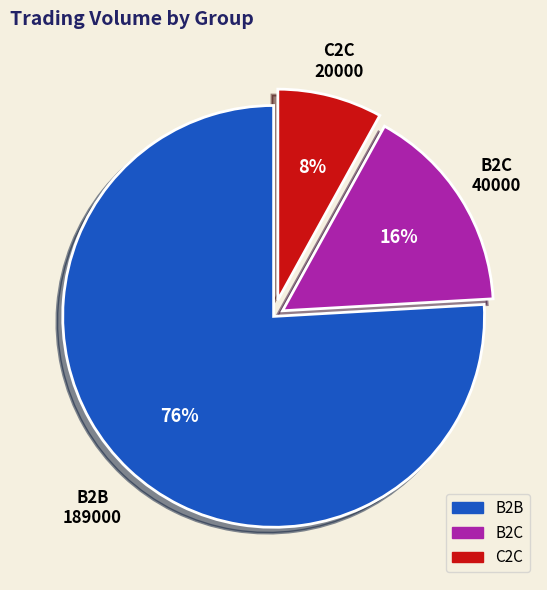

Is there a majority slice in this chart?

Yes